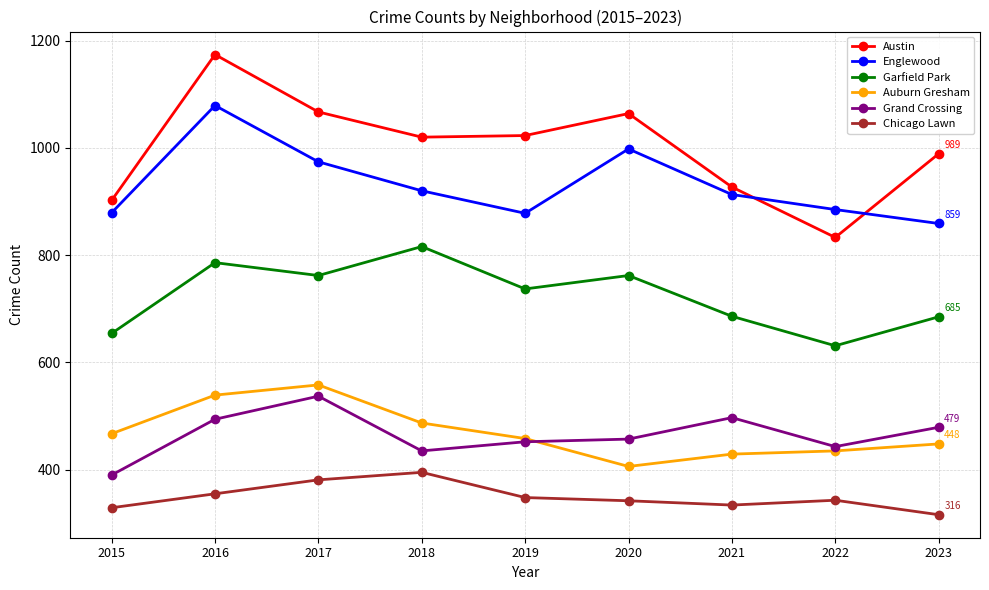

At which label does Chicago Lawn first exceed 343?

2016